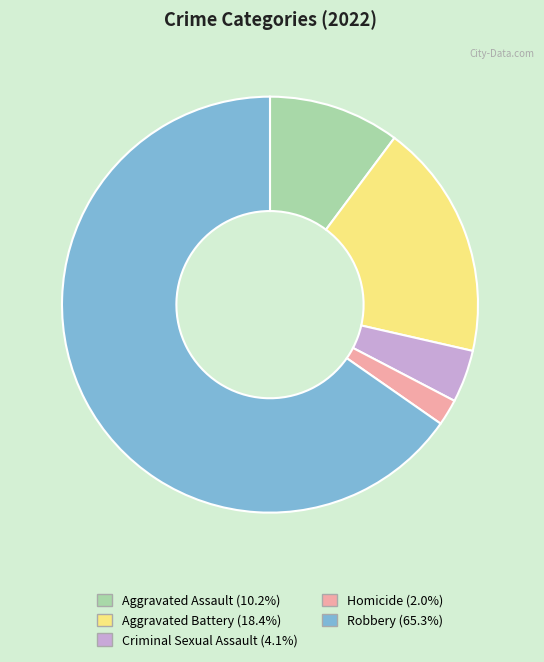

True or false: Robbery accounts for 52% of the total.

False